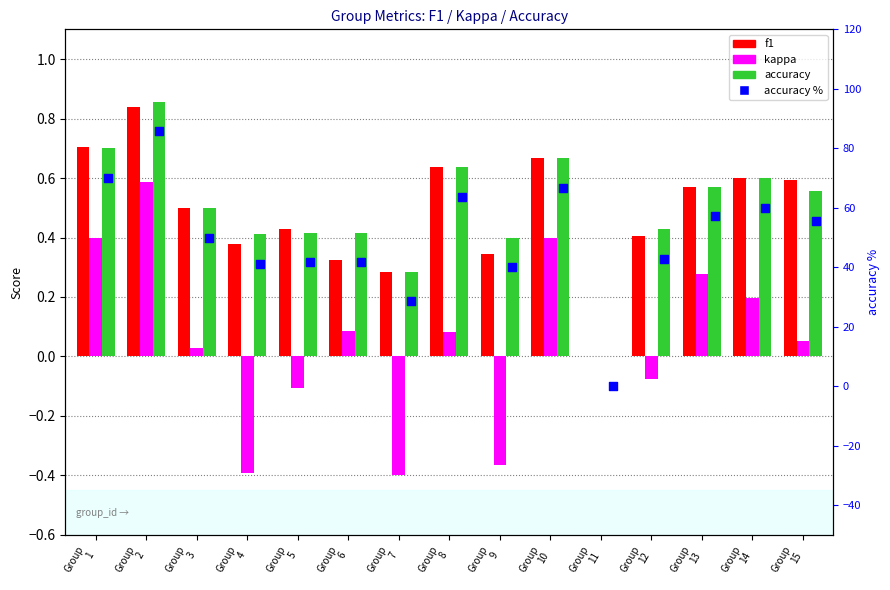

At which category is the sum across all series the highest?

Group
2